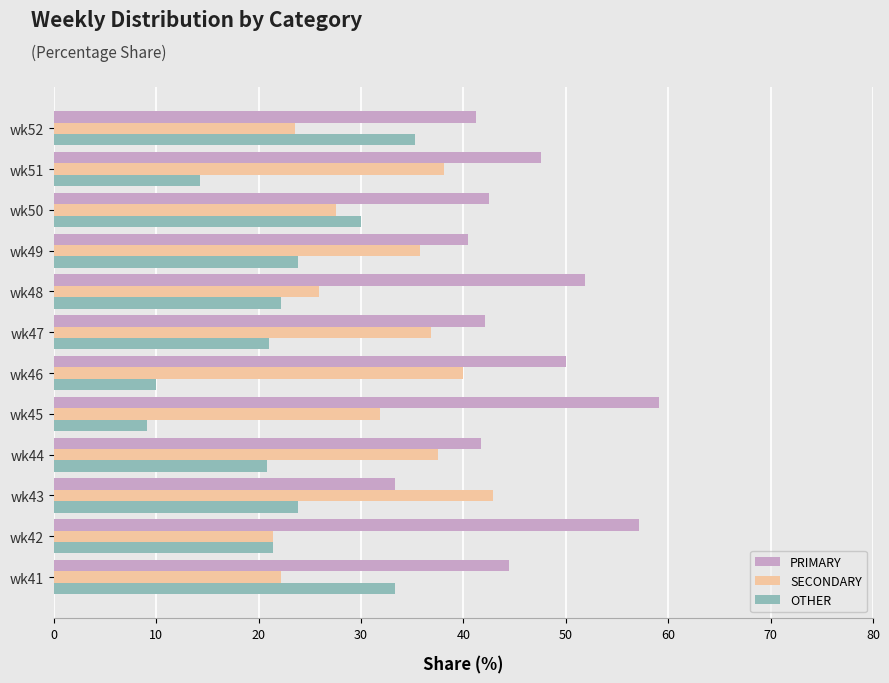

List the series in order of their overall mean, lowest first.

OTHER, SECONDARY, PRIMARY